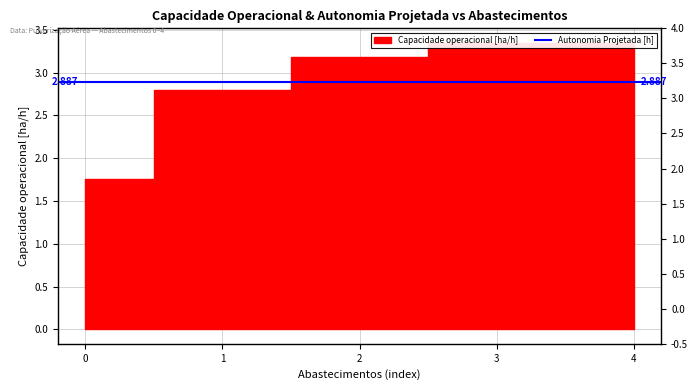

Rank the categories by value from highest to lowest.

4, 3, 2, 1, 0